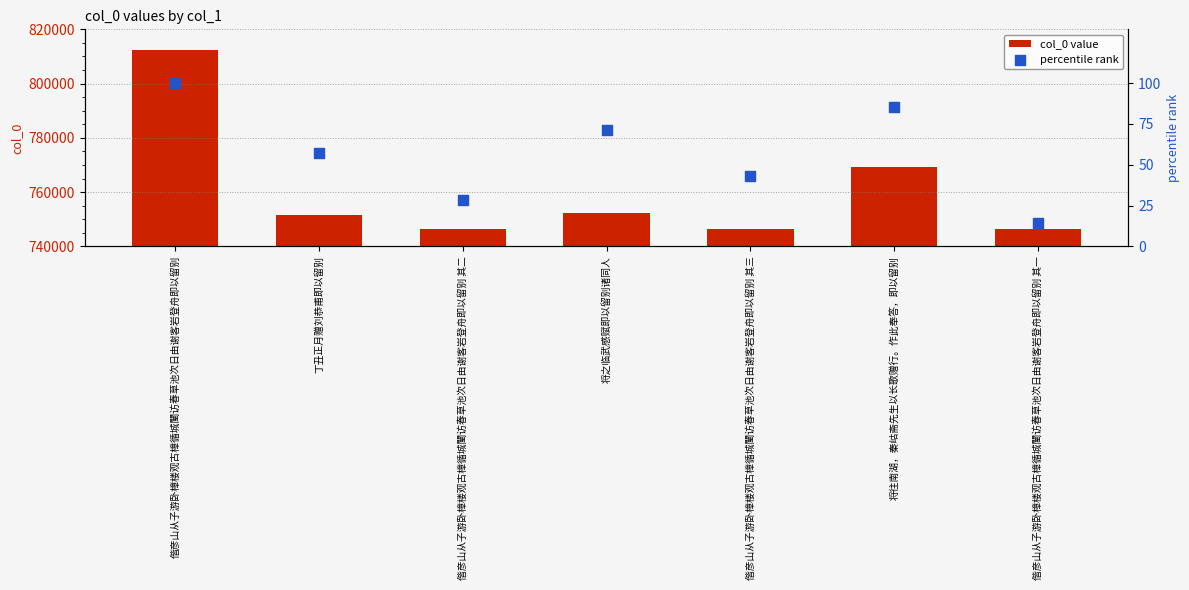

Which series has the largest Y range (max minus min)?

col_0 value